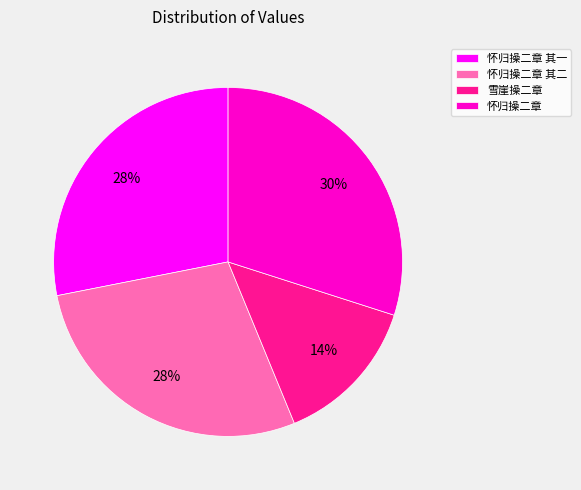

What percentage is the 怀归操二章 其一 slice, to the nearest percent?

28%